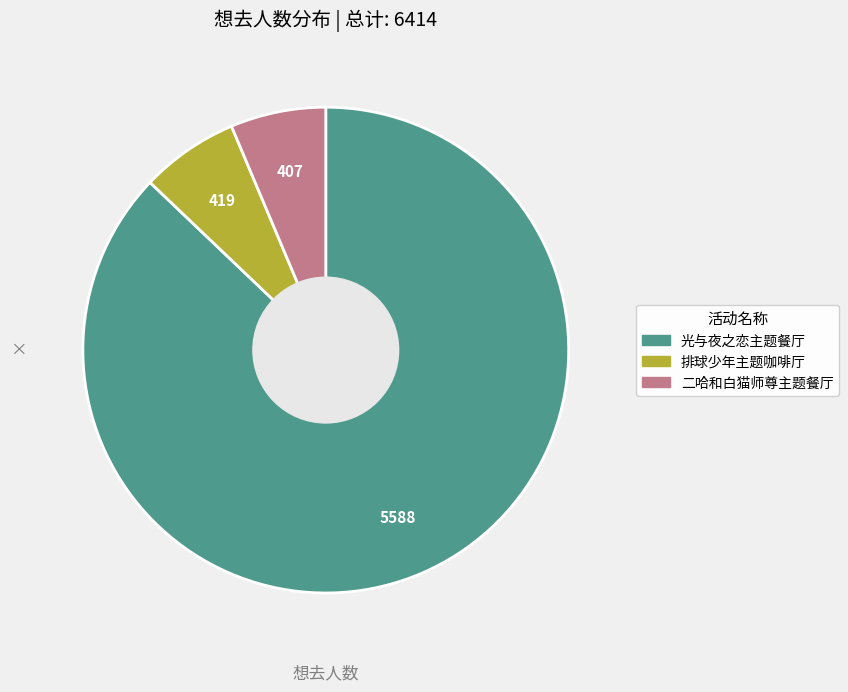

Does any single category account for the majority?

Yes